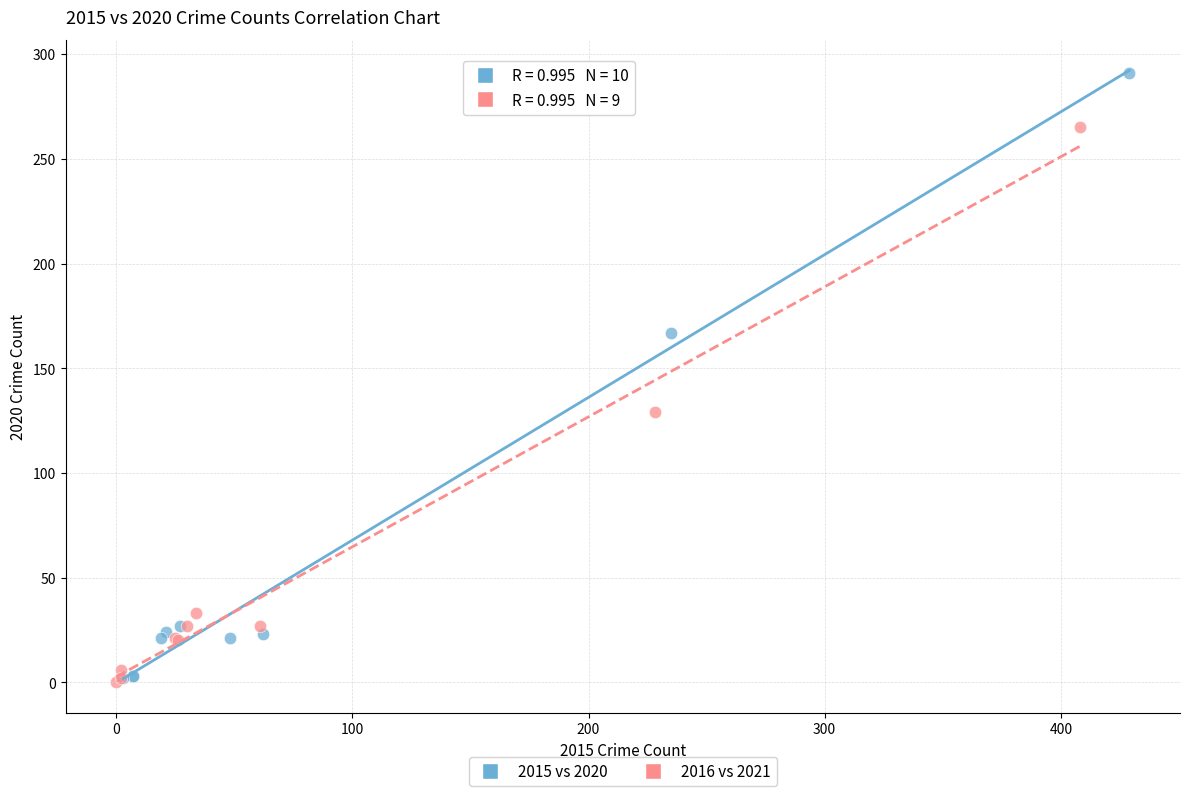

Which series contains the highest Y value?

2015 vs 2020